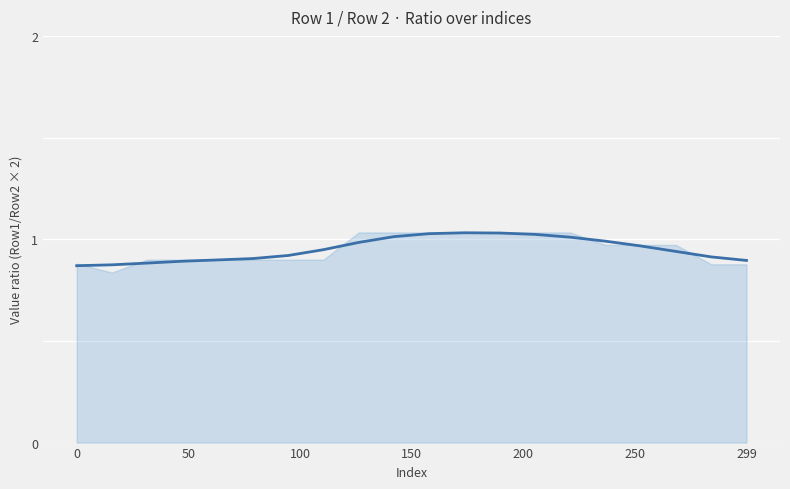

What position from the left is 9?

10